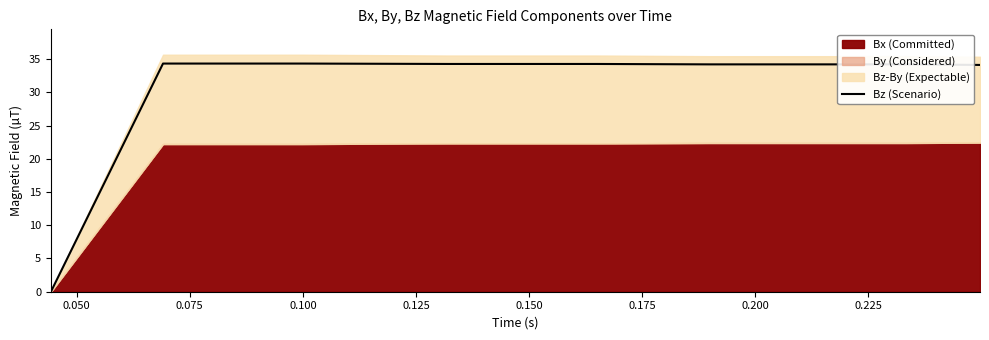

What is the maximum value for Bz (Scenario)?

34.3